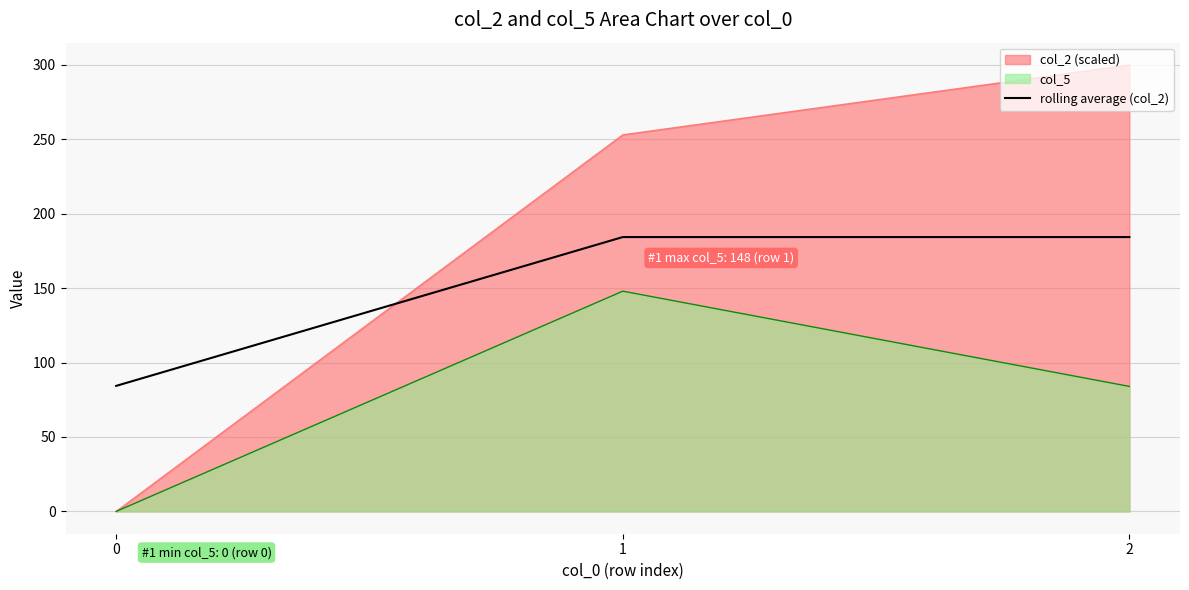

What is the value of the 1st point from the left?

84.4